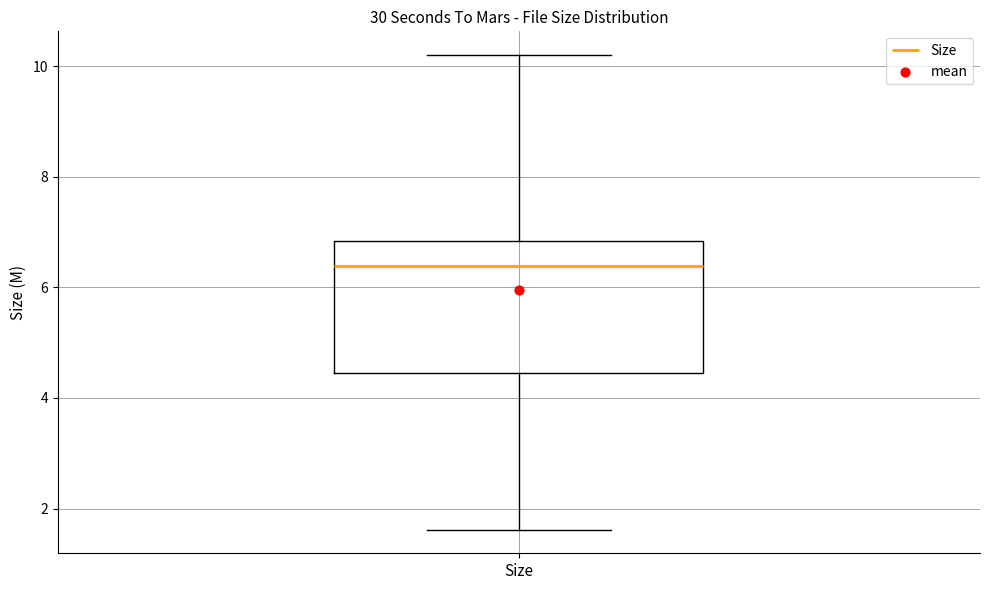

Transcribe this box plot: give where the median line is, the range the box spans, and where the two whiskers end, as read against the y-axis. The values are not printed on the chart, so give them approximately, as read against the axis.

median 6.4, box 4.4 to 6.8, whiskers 1.6 to 10.2